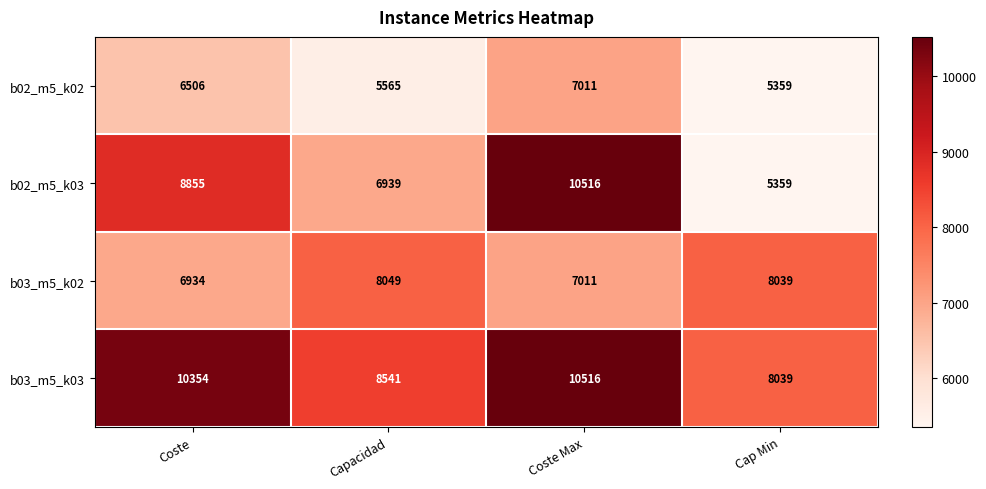

Reading left to right, transcribe all the data shown in this chart.

b02_m5_k02: 6506	5565	7011	5359
b02_m5_k03: 8855	6939	10516	5359
b03_m5_k02: 6934	8049	7011	8039
b03_m5_k03: 10354	8541	10516	8039